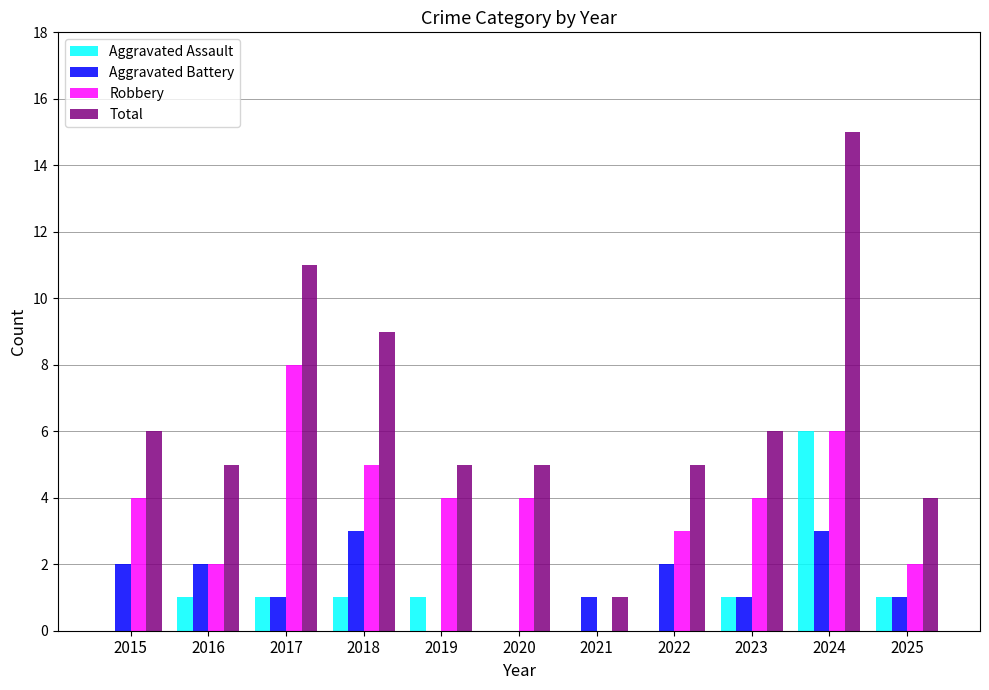

Which series has the widest spread of values?

Total